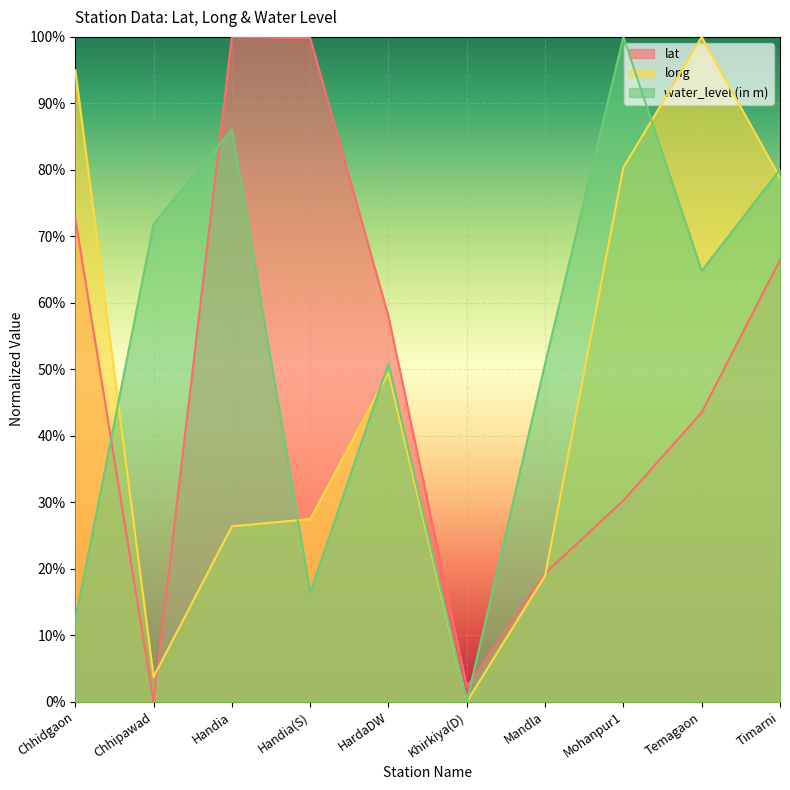

The value of long at Chhipawad is 0.0. True or false?

False